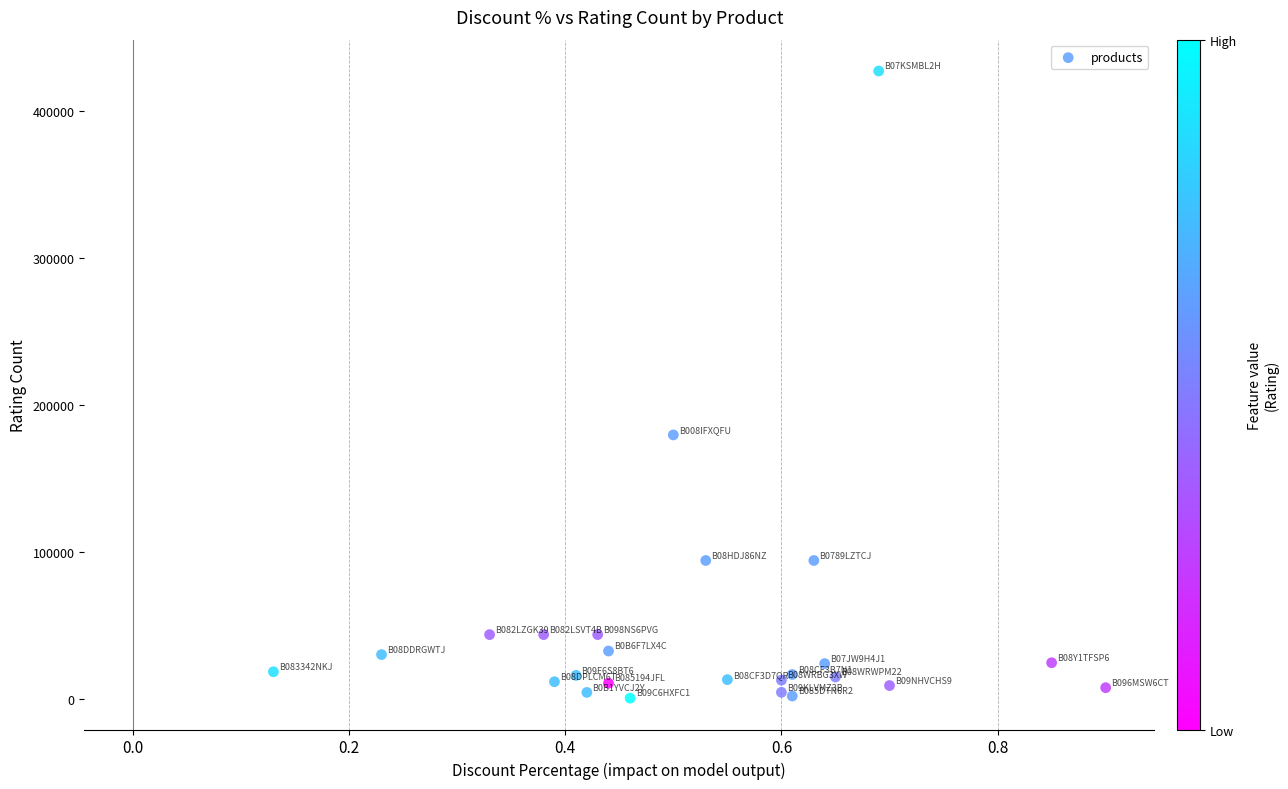

What is the range of Y values (max minus min)?

426158